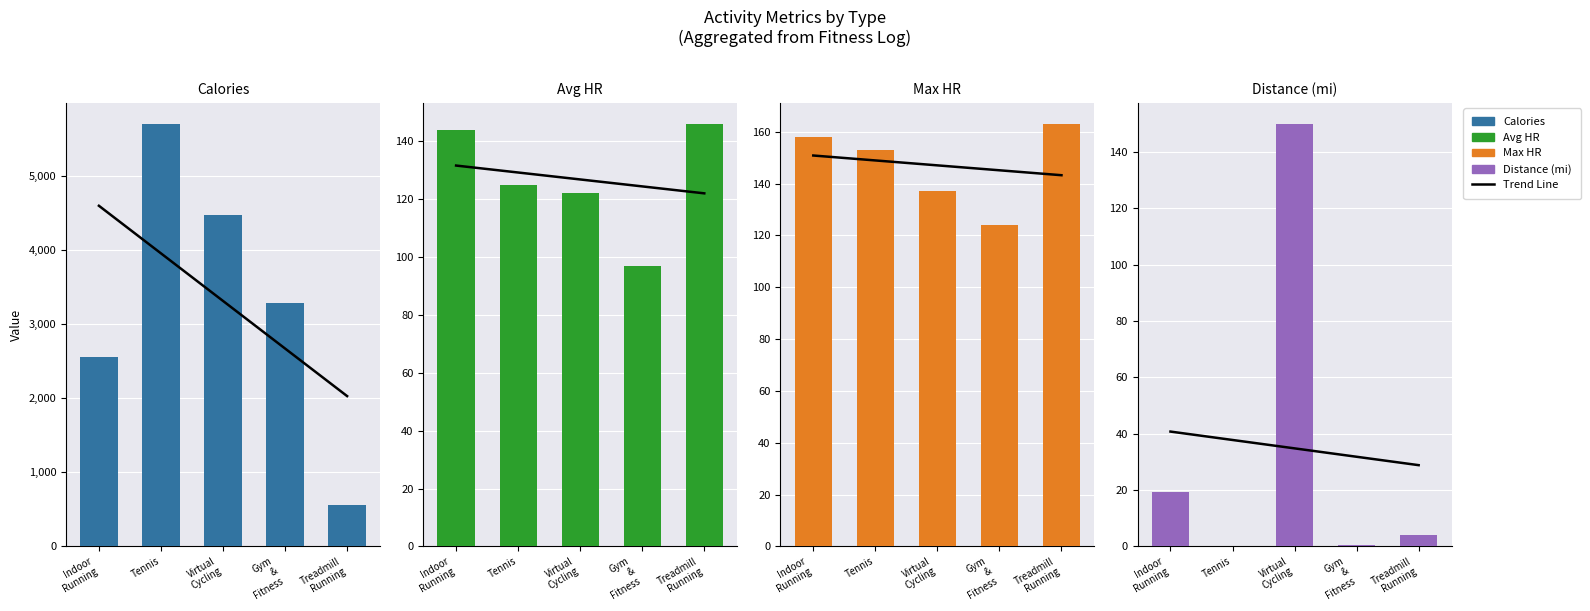

At which label does Trend Line first exceed 34?

Indoor
Running